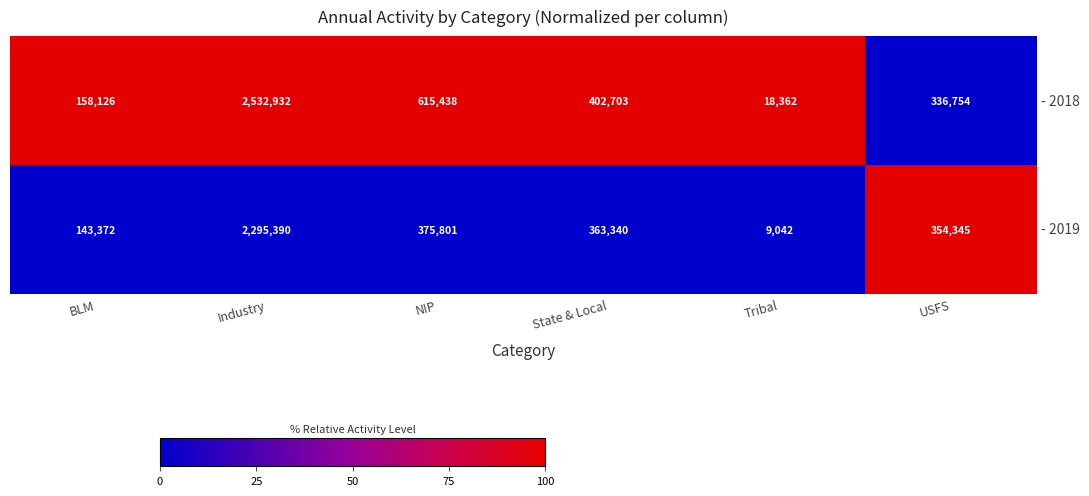

Which series has the largest total across all categories?

- 2018